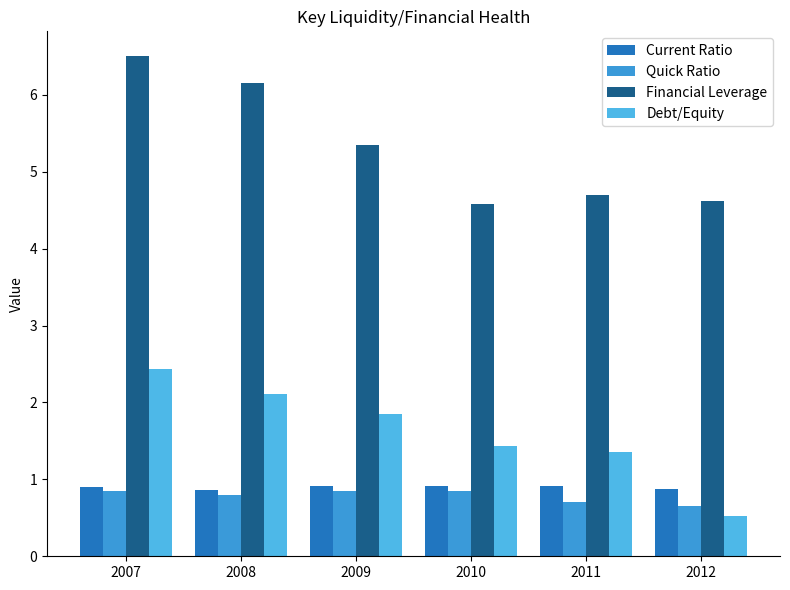

How many distinct data groups are displayed?

4